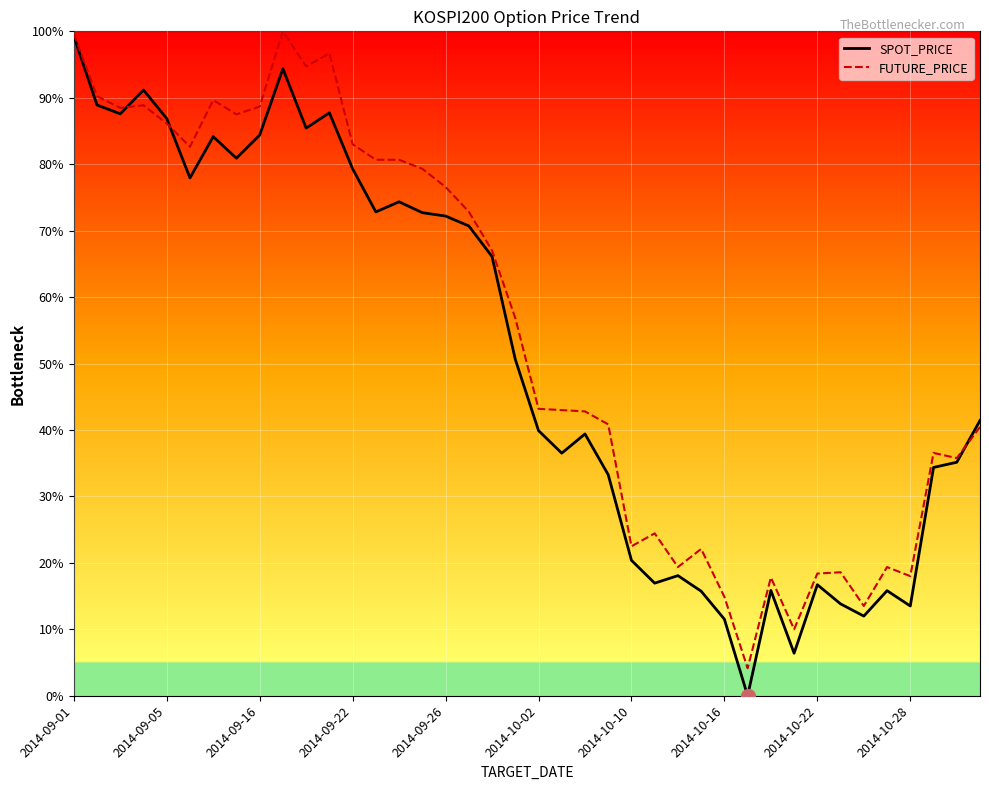

What is the highest value of the FUTURE_PRICE series?

100.0